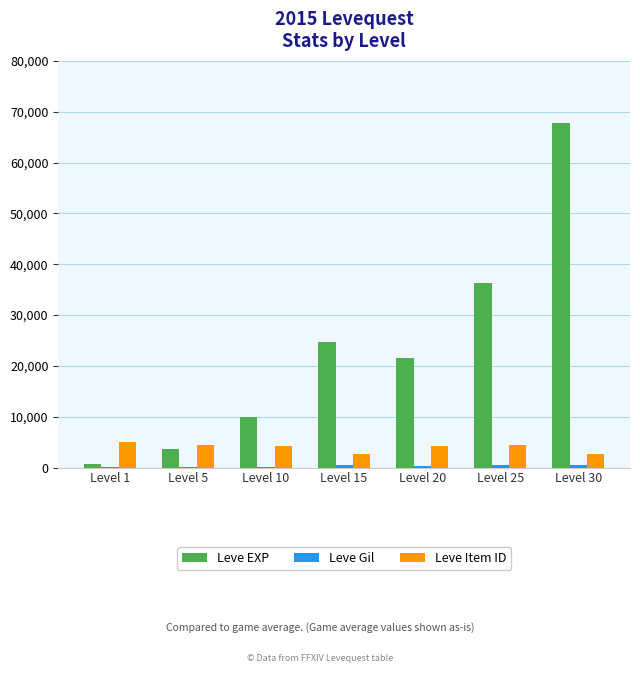

What value does the Leve EXP series have at Level 30, to the nearest 50?

67750